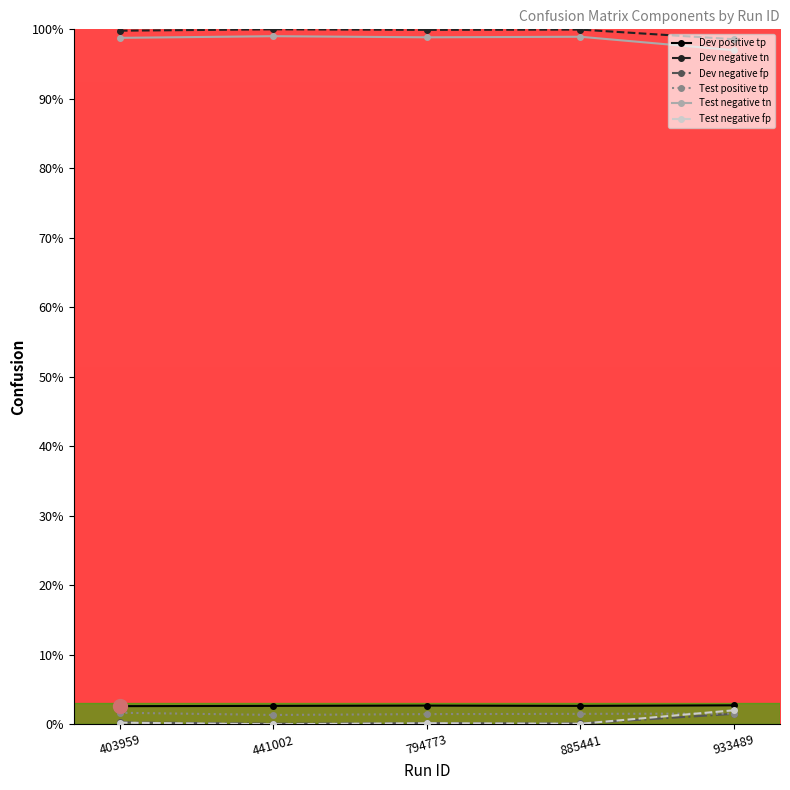

What is the value of the Test negative tn point at the 4th from the left?

98.9